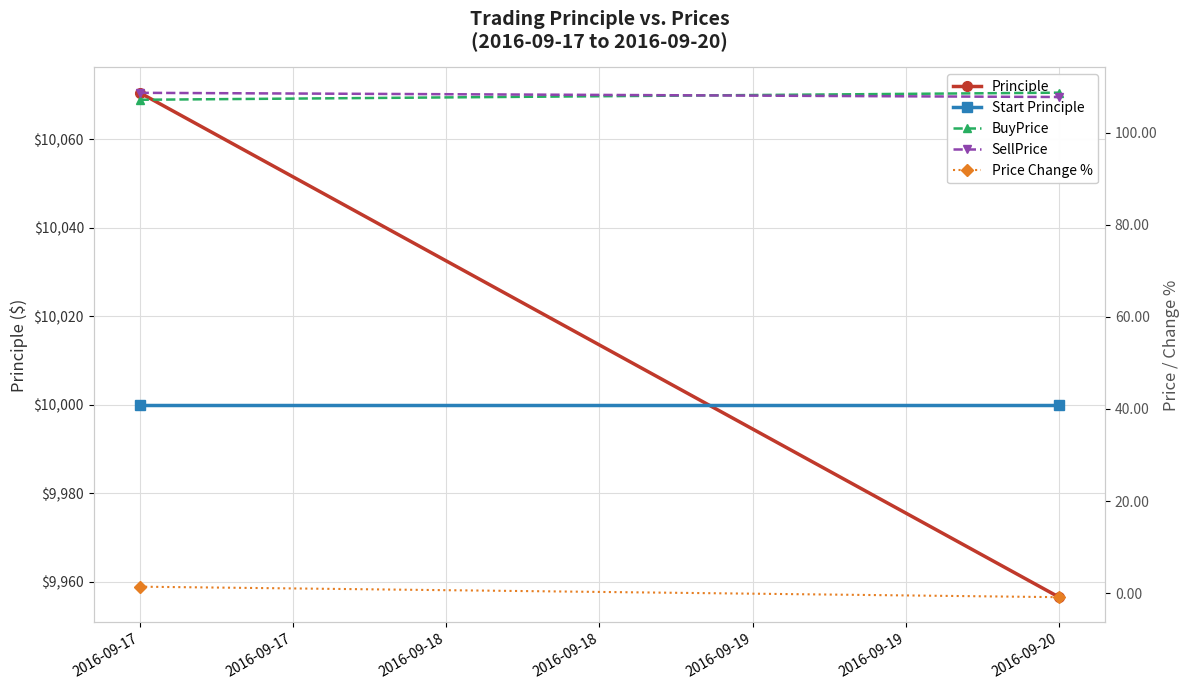

At how many categories does at least one series exceed 532?

2